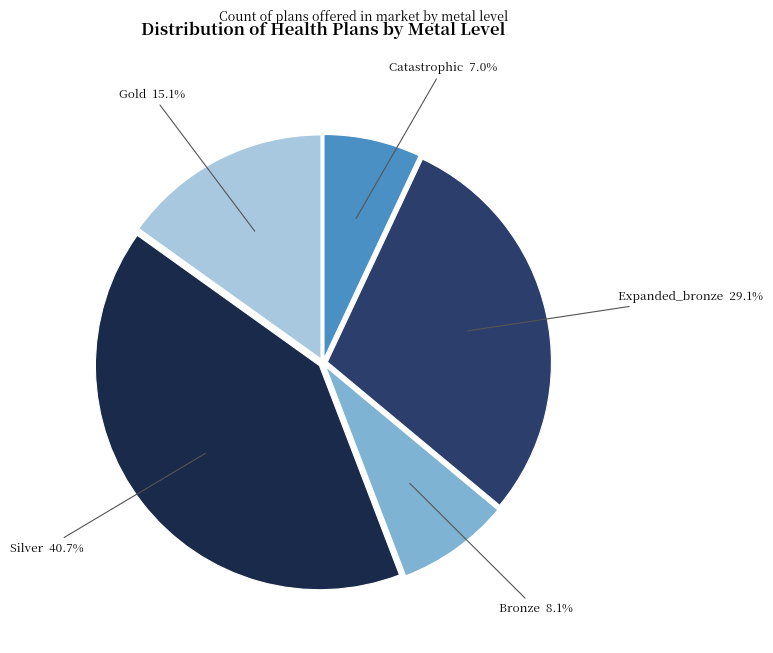

Is there a majority slice in this chart?

No